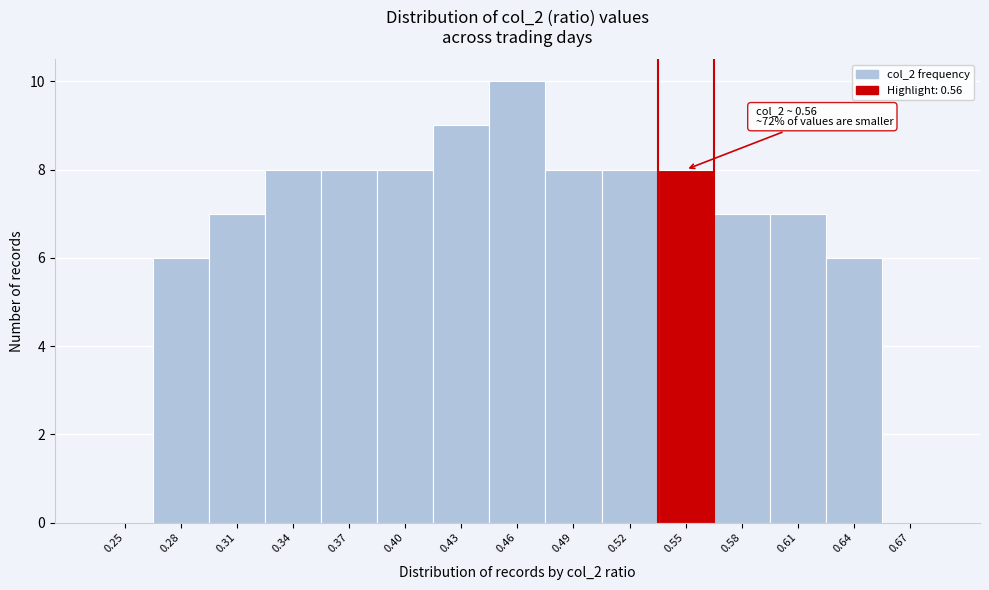

Reading left to right, transcribe all the data shown in this chart.

0.25=0	0.28=6	0.31=7	0.34=8	0.37=8	0.40=8	0.43=9	0.46=10	0.49=8	0.52=8	0.55=8	0.58=7	0.61=7	0.64=6	0.67=0